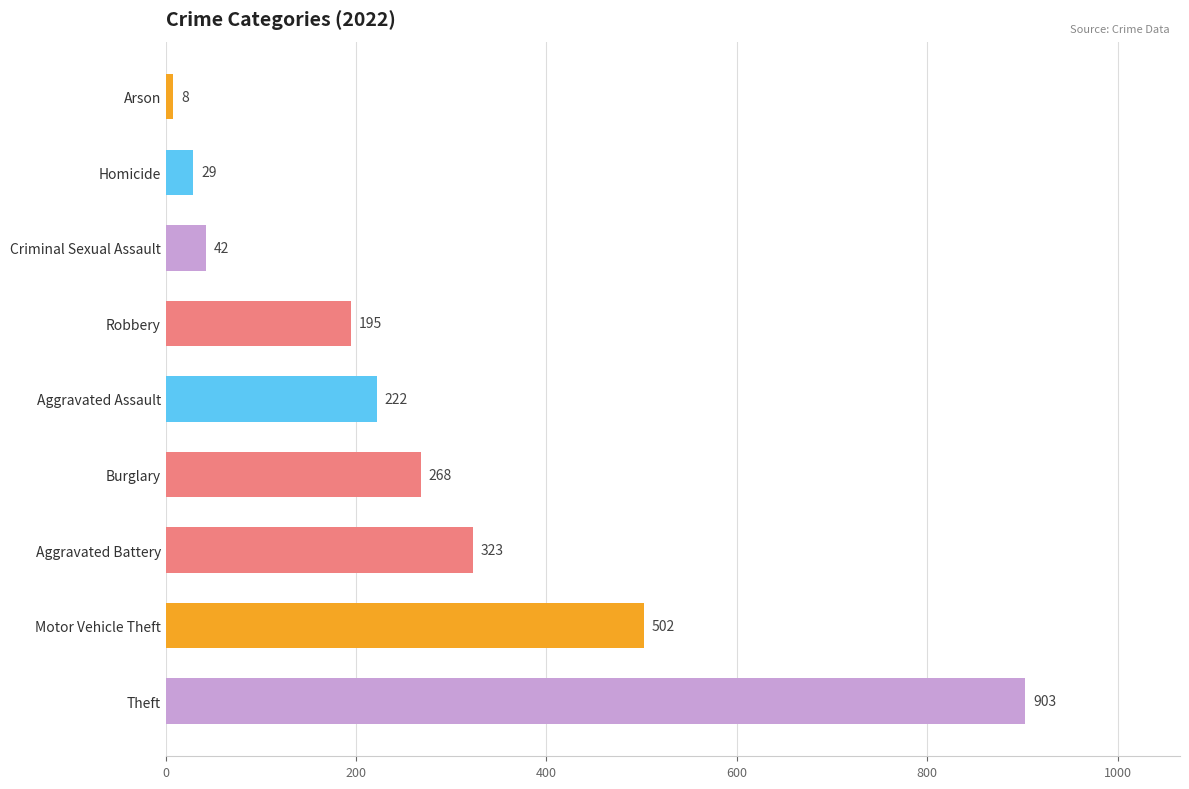

What is the change in value from Motor Vehicle Theft to Arson?

-494